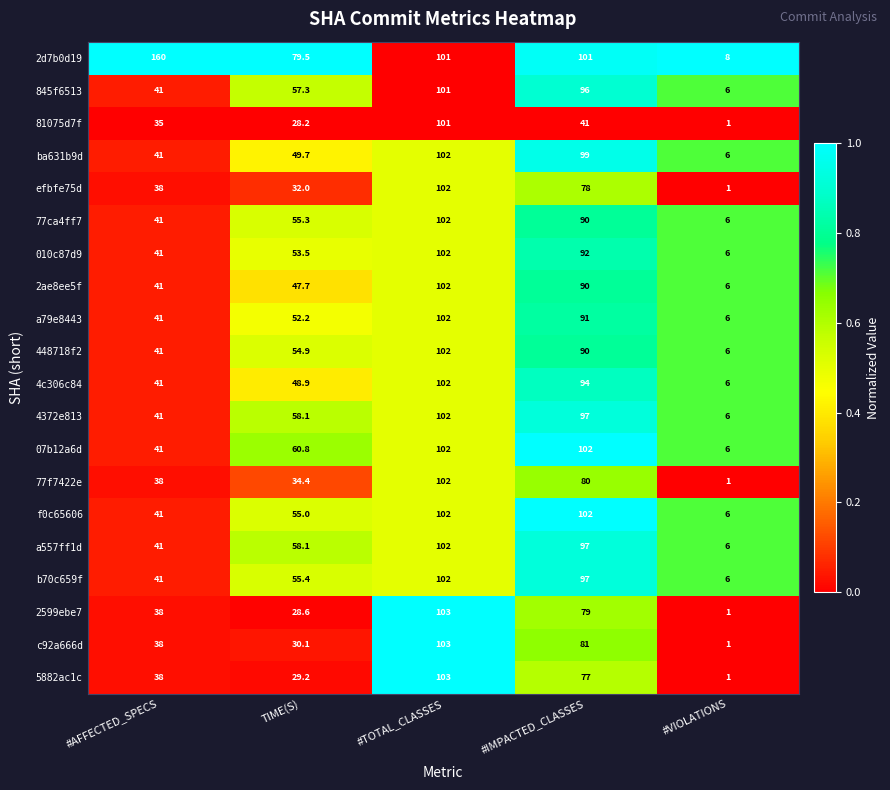

What is the average value of the a79e8443 series?

58.4